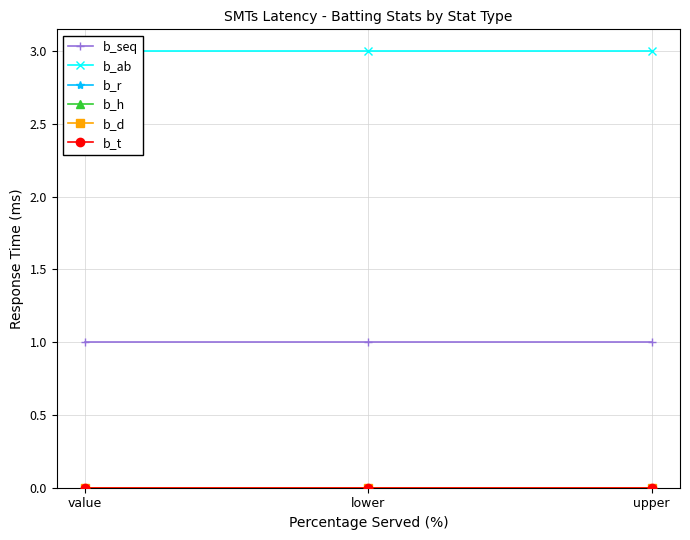

Reading left to right, extract all data points from this chart.

b_seq: value=1	lower=1	upper=1
b_ab: value=3	lower=3	upper=3
b_r: value=0	lower=0	upper=0
b_h: value=0	lower=0	upper=0
b_d: value=0	lower=0	upper=0
b_t: value=0	lower=0	upper=0